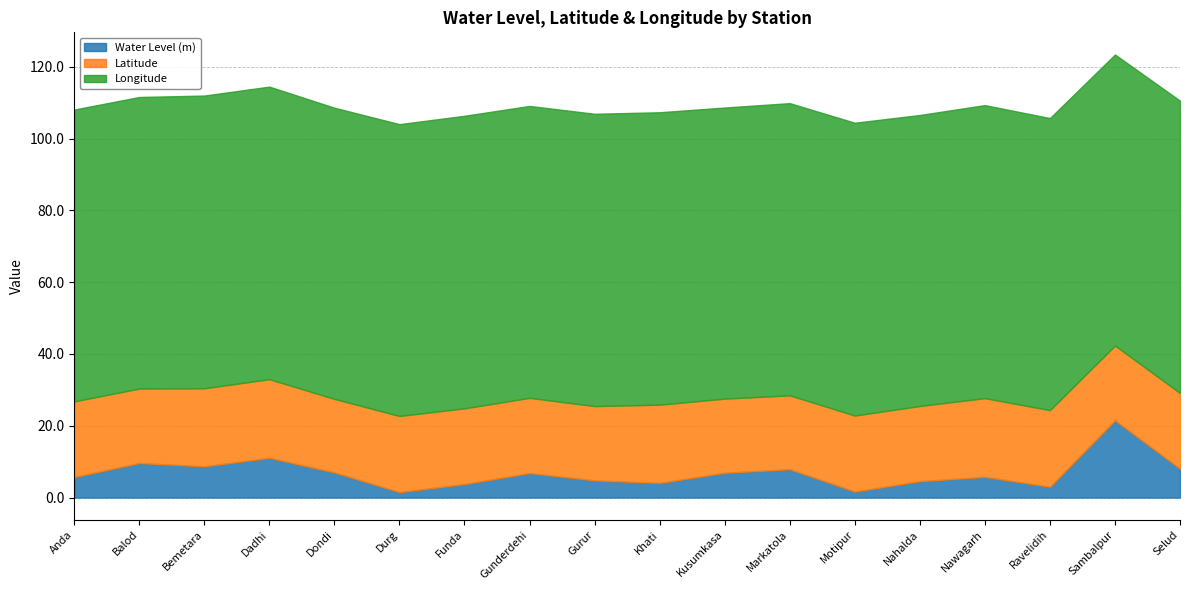

At which category does Longitude reach its first local valley?

Balod